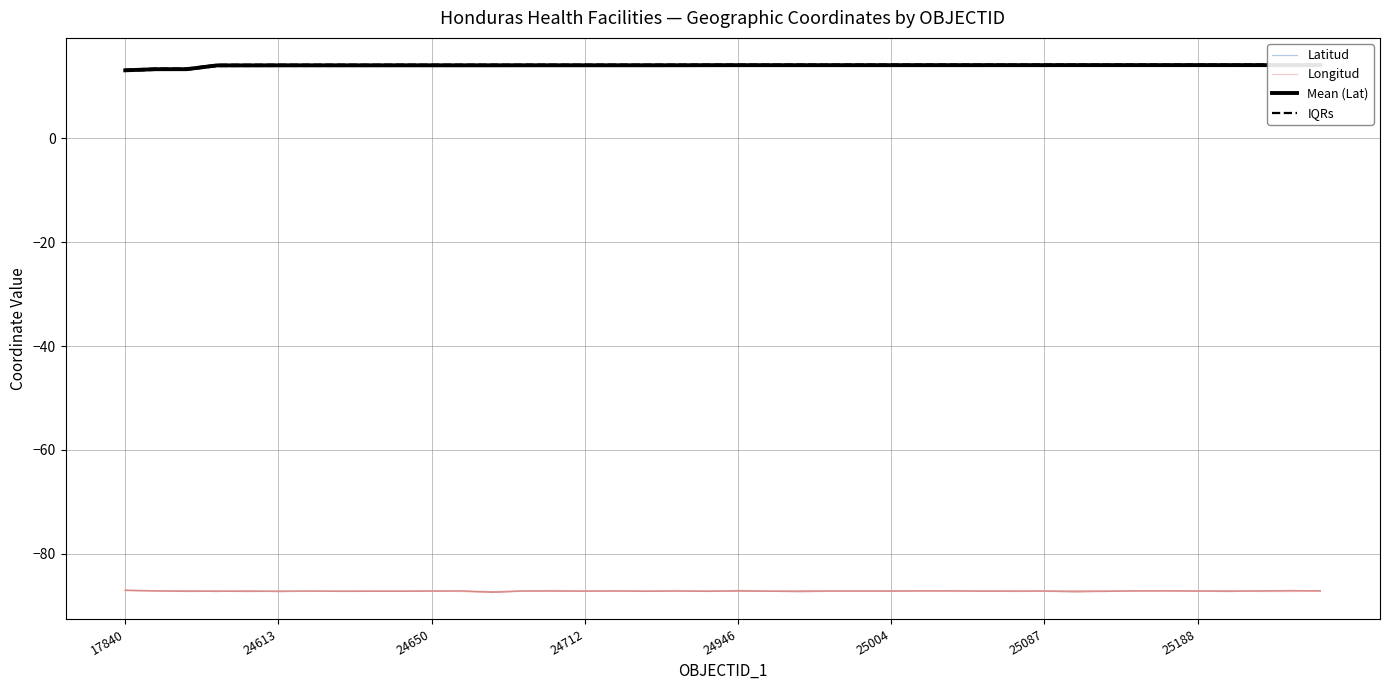

What is the sum of all Longitud values?

-3488.3